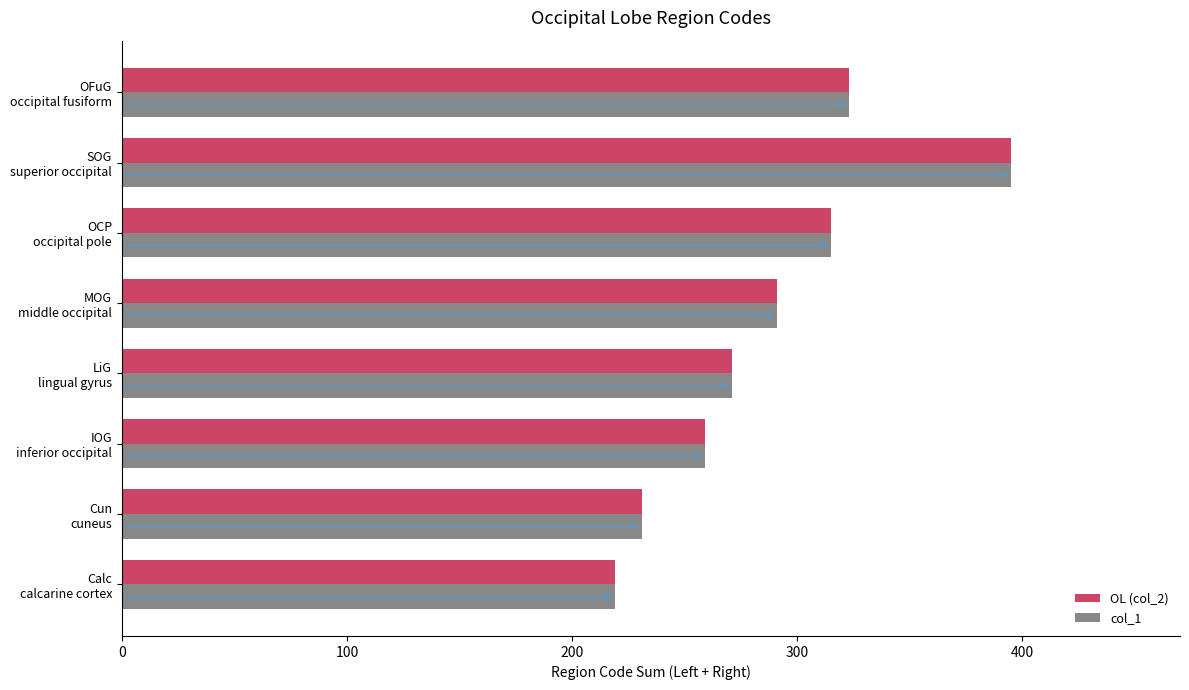

What is the lowest value of the OL (col_2) series?

219